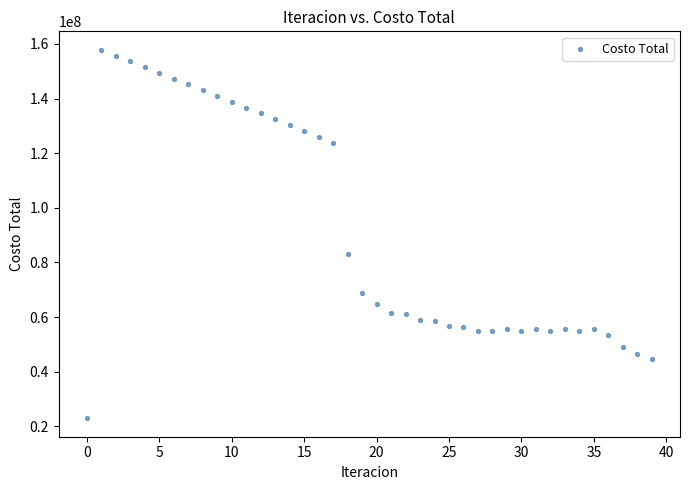

What is the range of Y values (max minus min)?

134946879.7